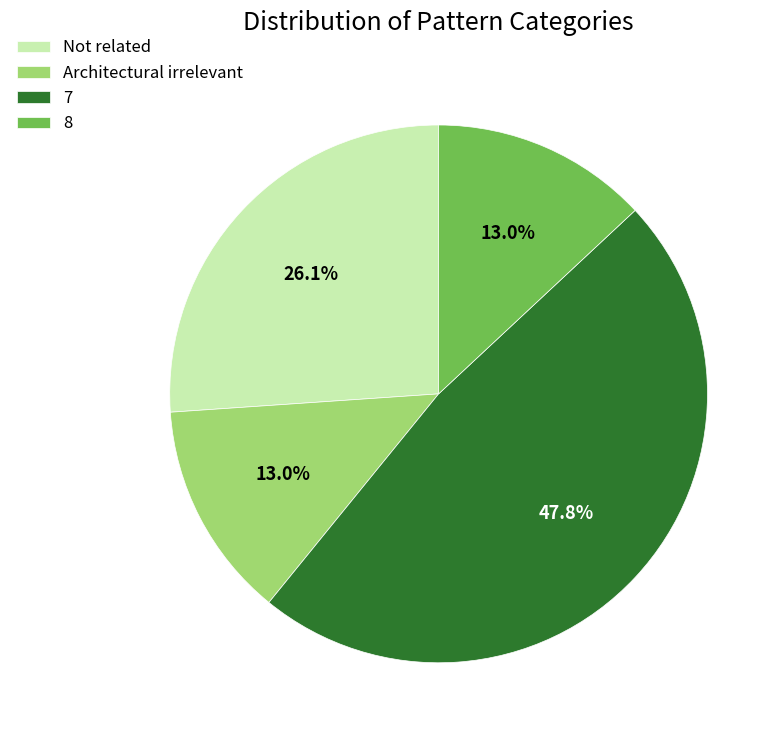

To the nearest percent, what is the difference between the Architectural irrelevant and Not related slice percentages?

13%